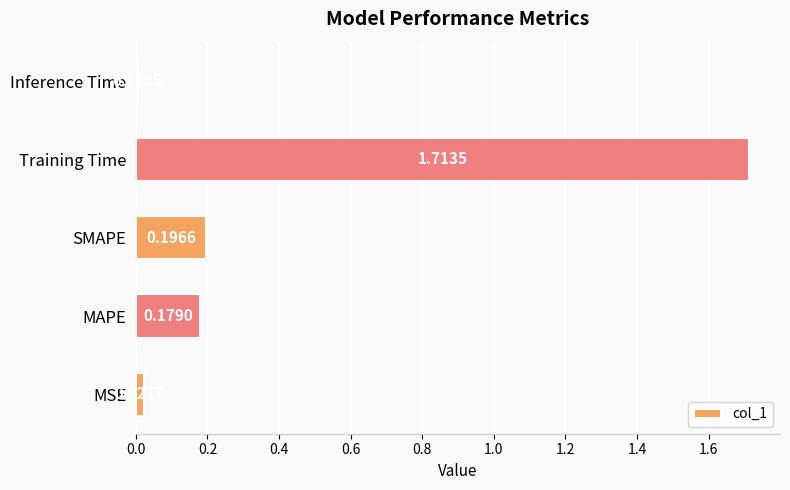

Rank the categories by value from highest to lowest.

Training Time, SMAPE, MAPE, MSE, Inference Time